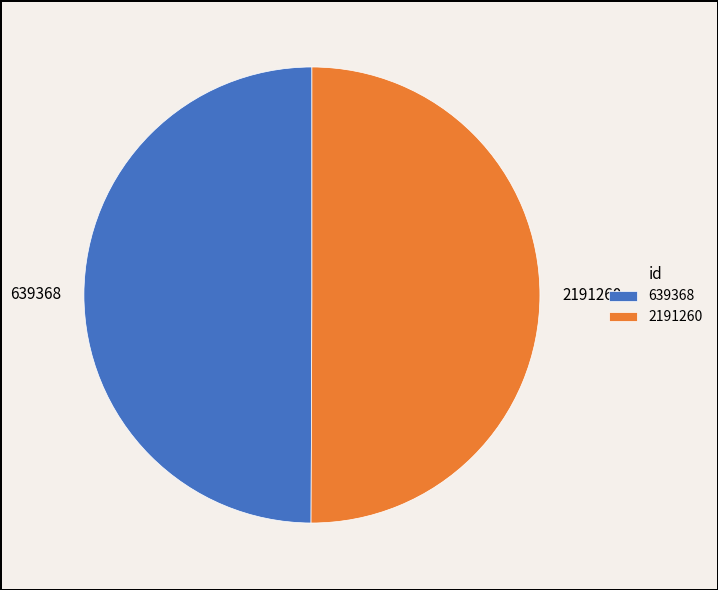

What is the ratio of the value at 639368 to the value at 2191260?

1.0